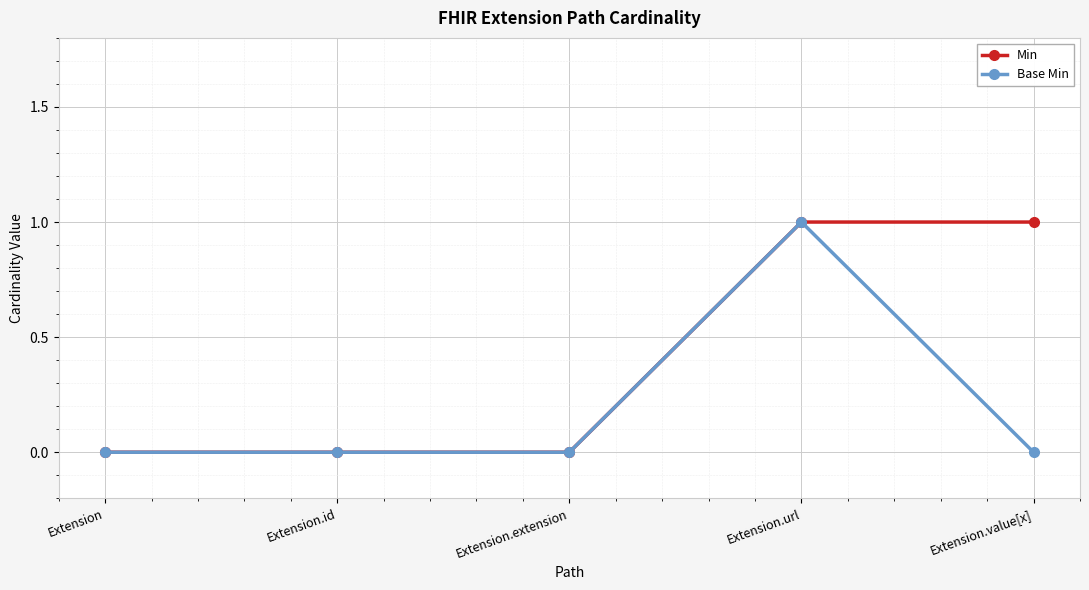

Count the number of categories in the chart.

5